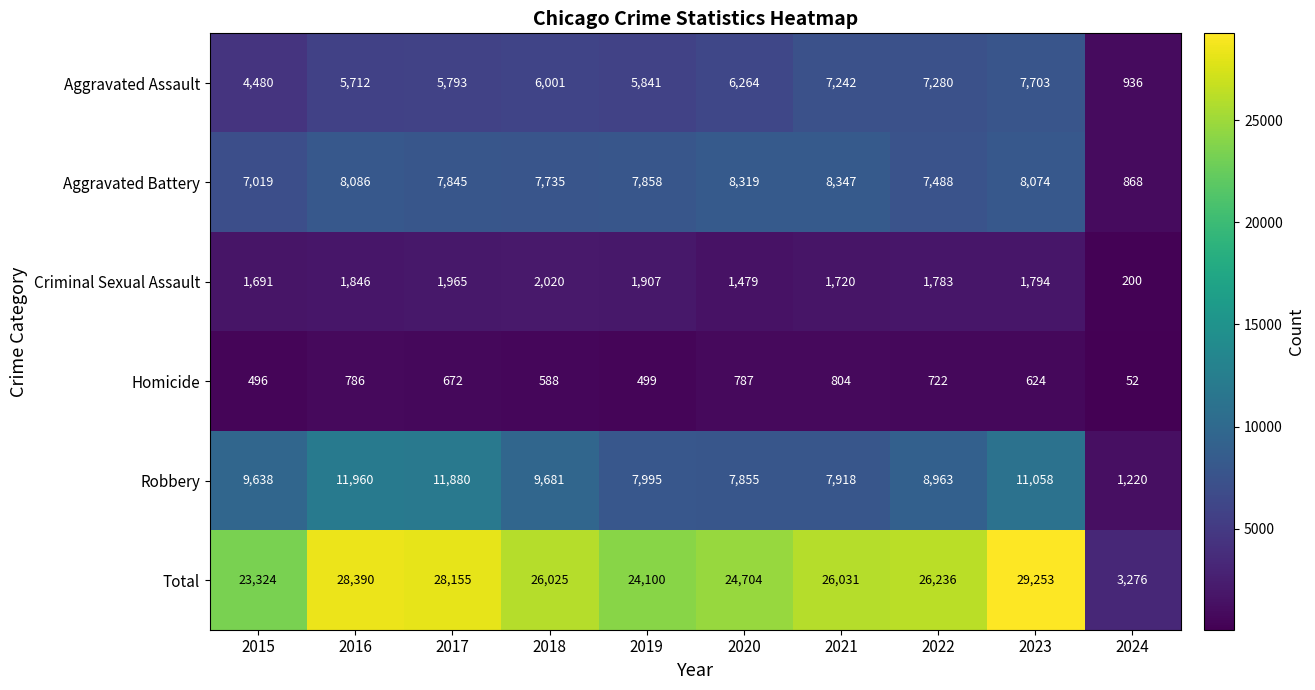

List the series in order of their peak value, lowest first.

Homicide, Criminal Sexual Assault, Aggravated Assault, Aggravated Battery, Robbery, Total